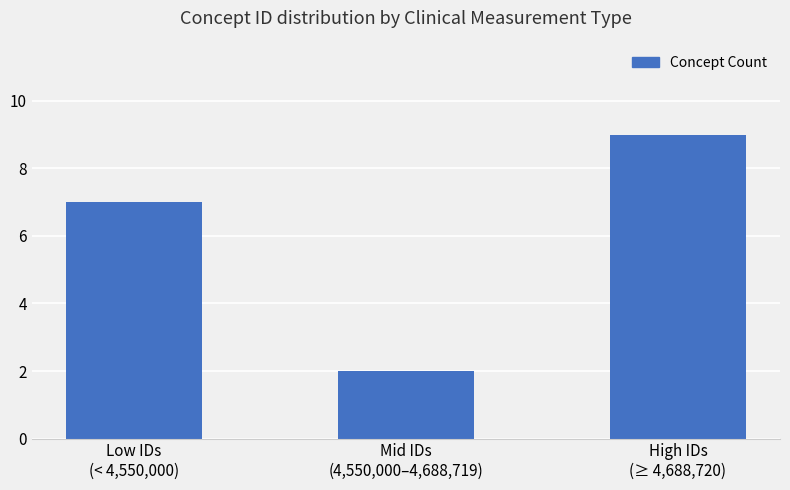

How many categories are shown in the chart?

3